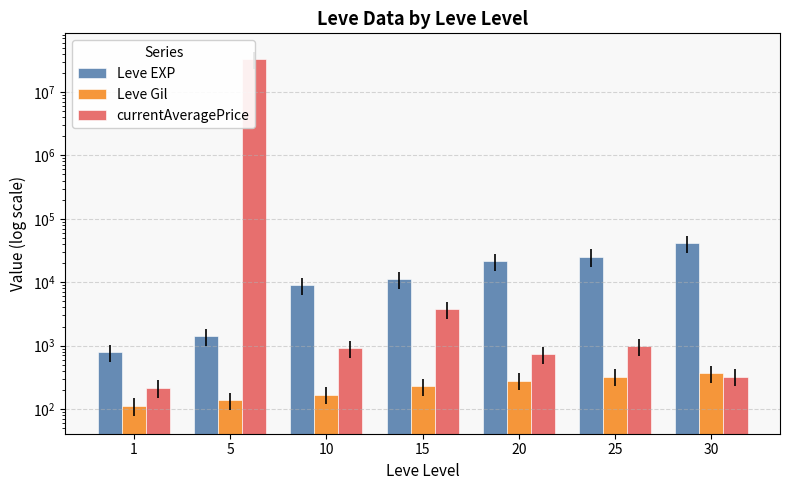

At which label does Leve Gil reach its minimum?

1